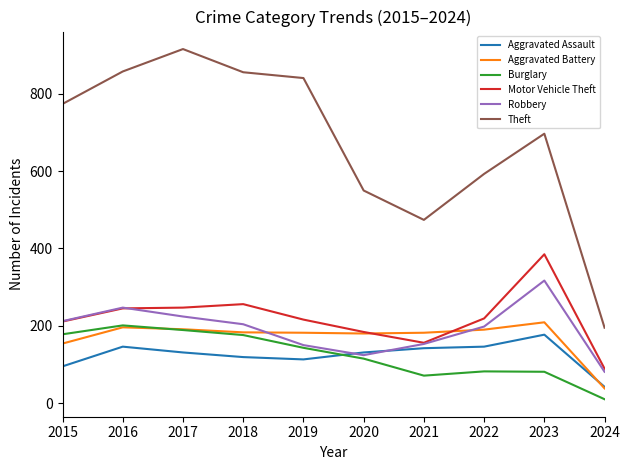

Which series has the widest spread of values?

Theft